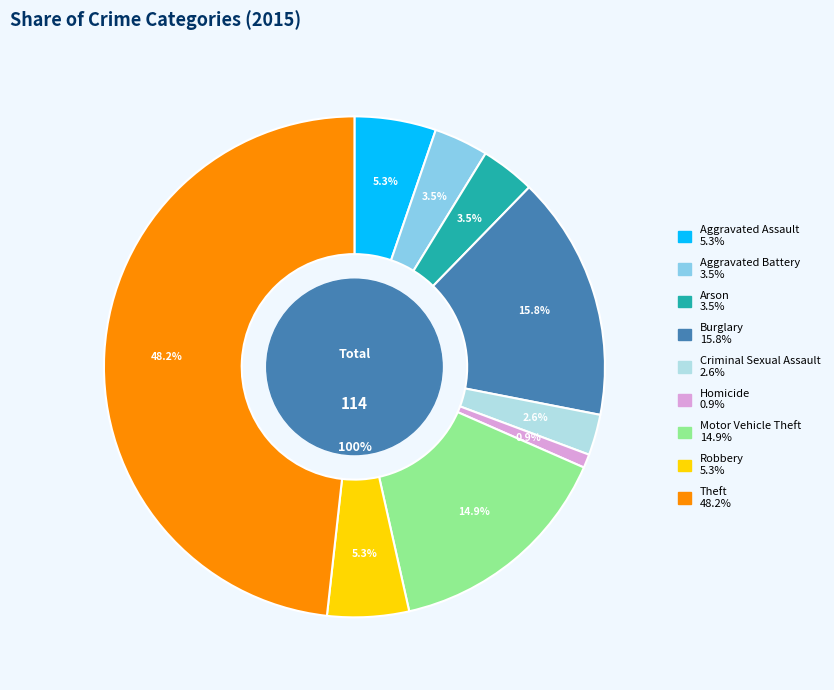

To the nearest percent, what percentage of the pie is Robbery?

5%